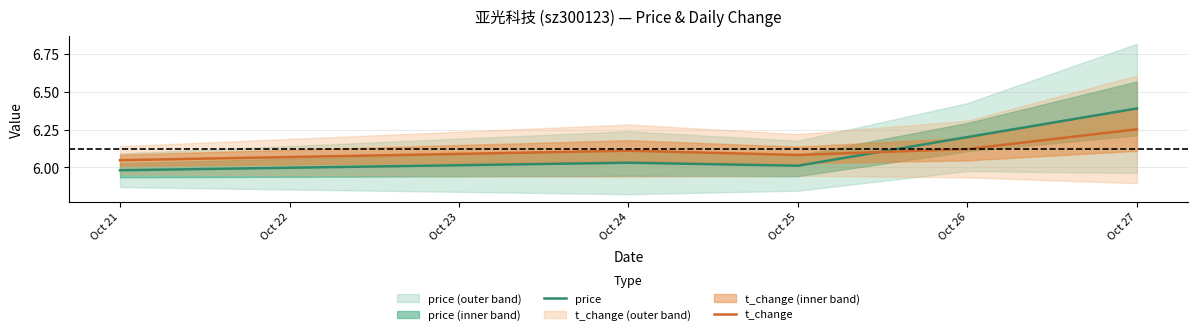

True or false: t_change and price intersect in this chart.

True